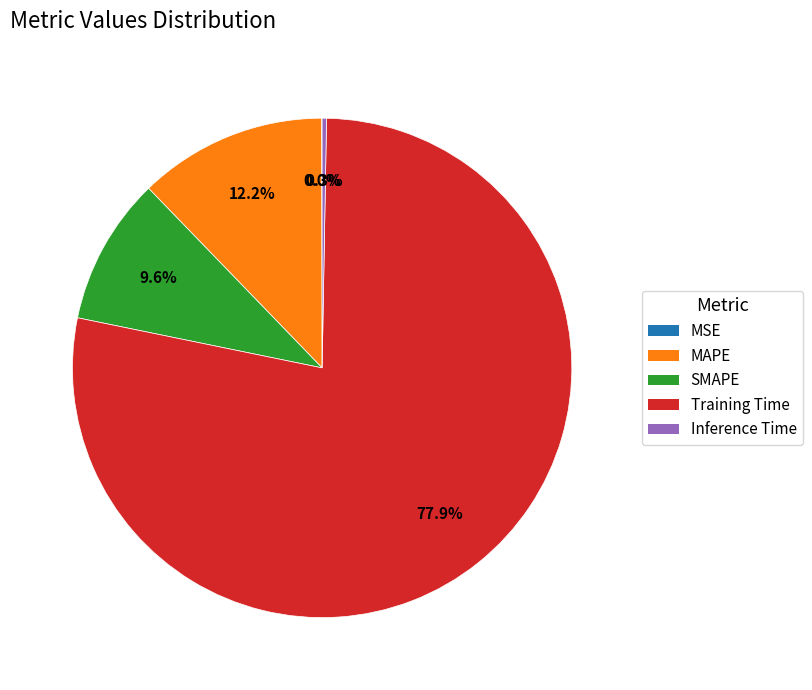

Does any single category account for the majority?

Yes